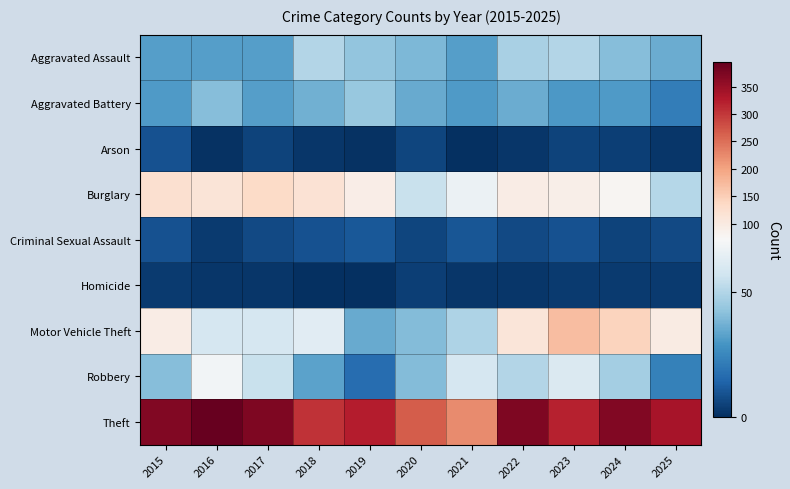

How many data points does each series have?

11